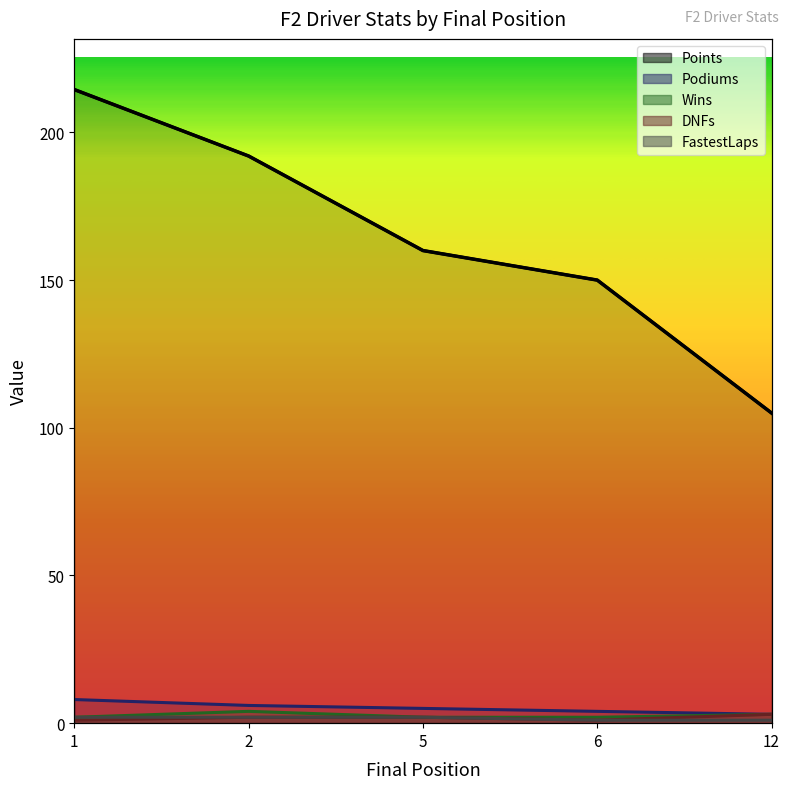

The Points series shows 215.8 at 6. True or false?

False